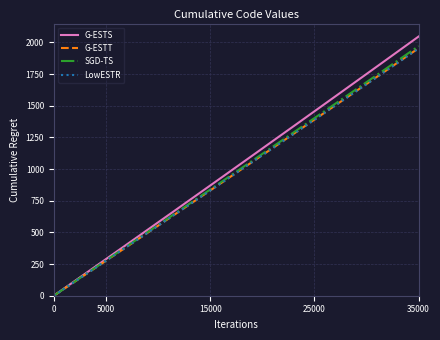

How many positive values does the G-ESTS series have?

9